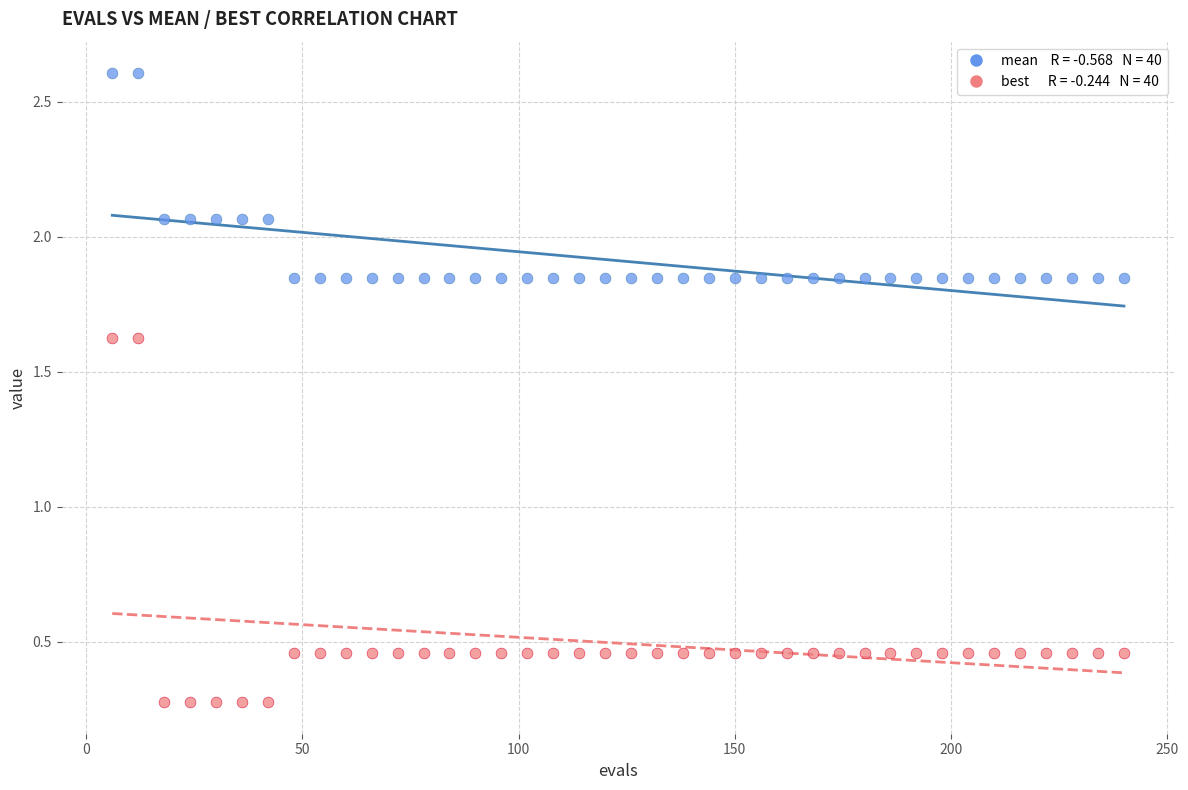

Across all data points, what is the range of Y values (max minus min)?

2.3